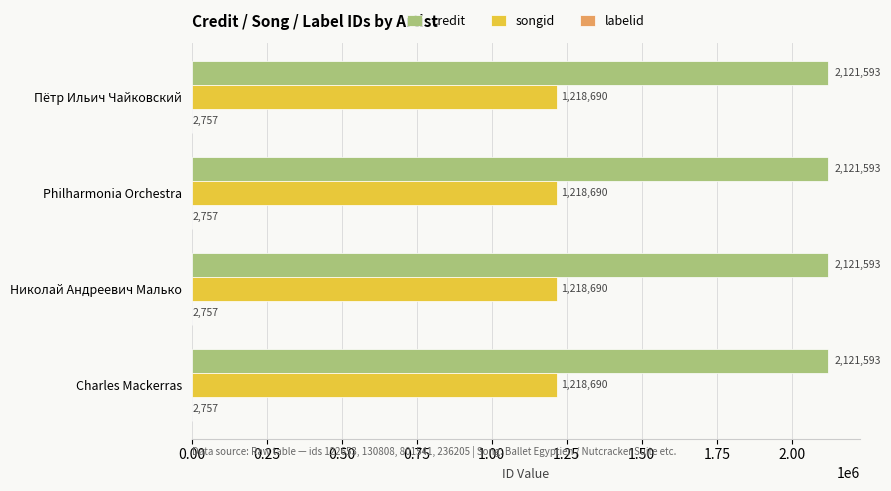

Which series has the largest total across all categories?

credit